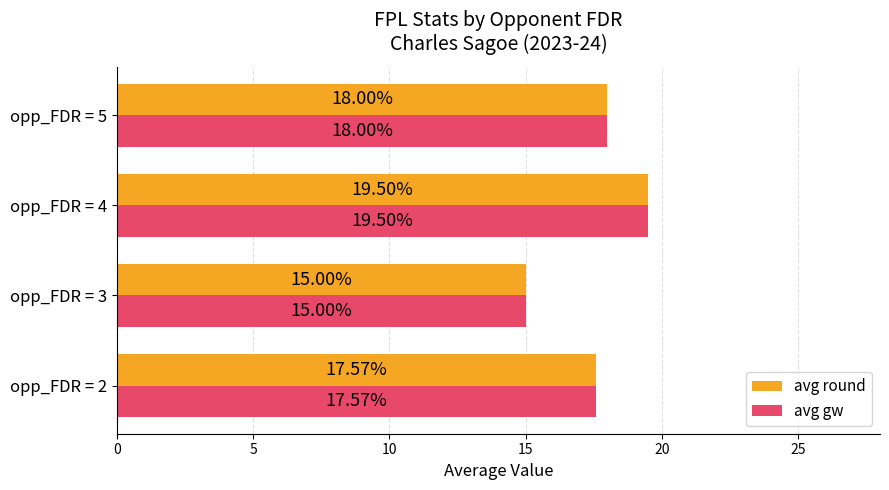

What is the sum of all avg gw values?

70.1